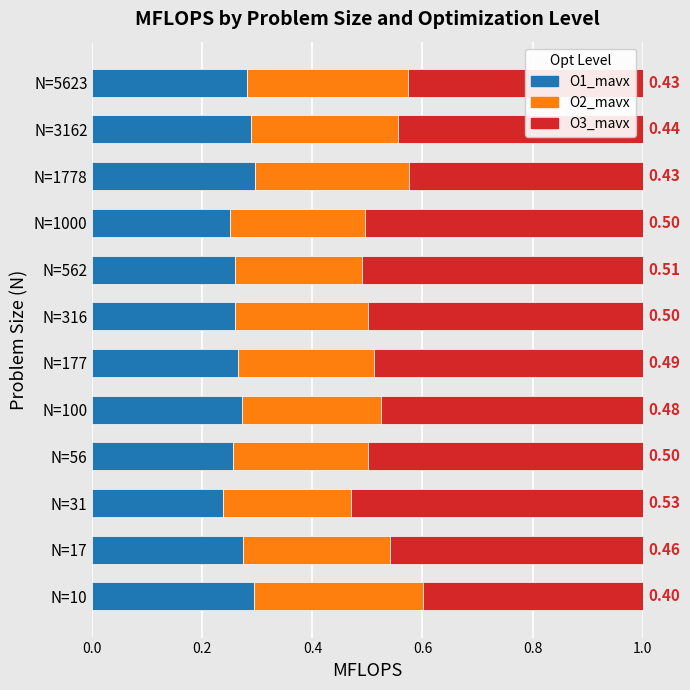

What is the sum of all O1_mavx values?

3.2